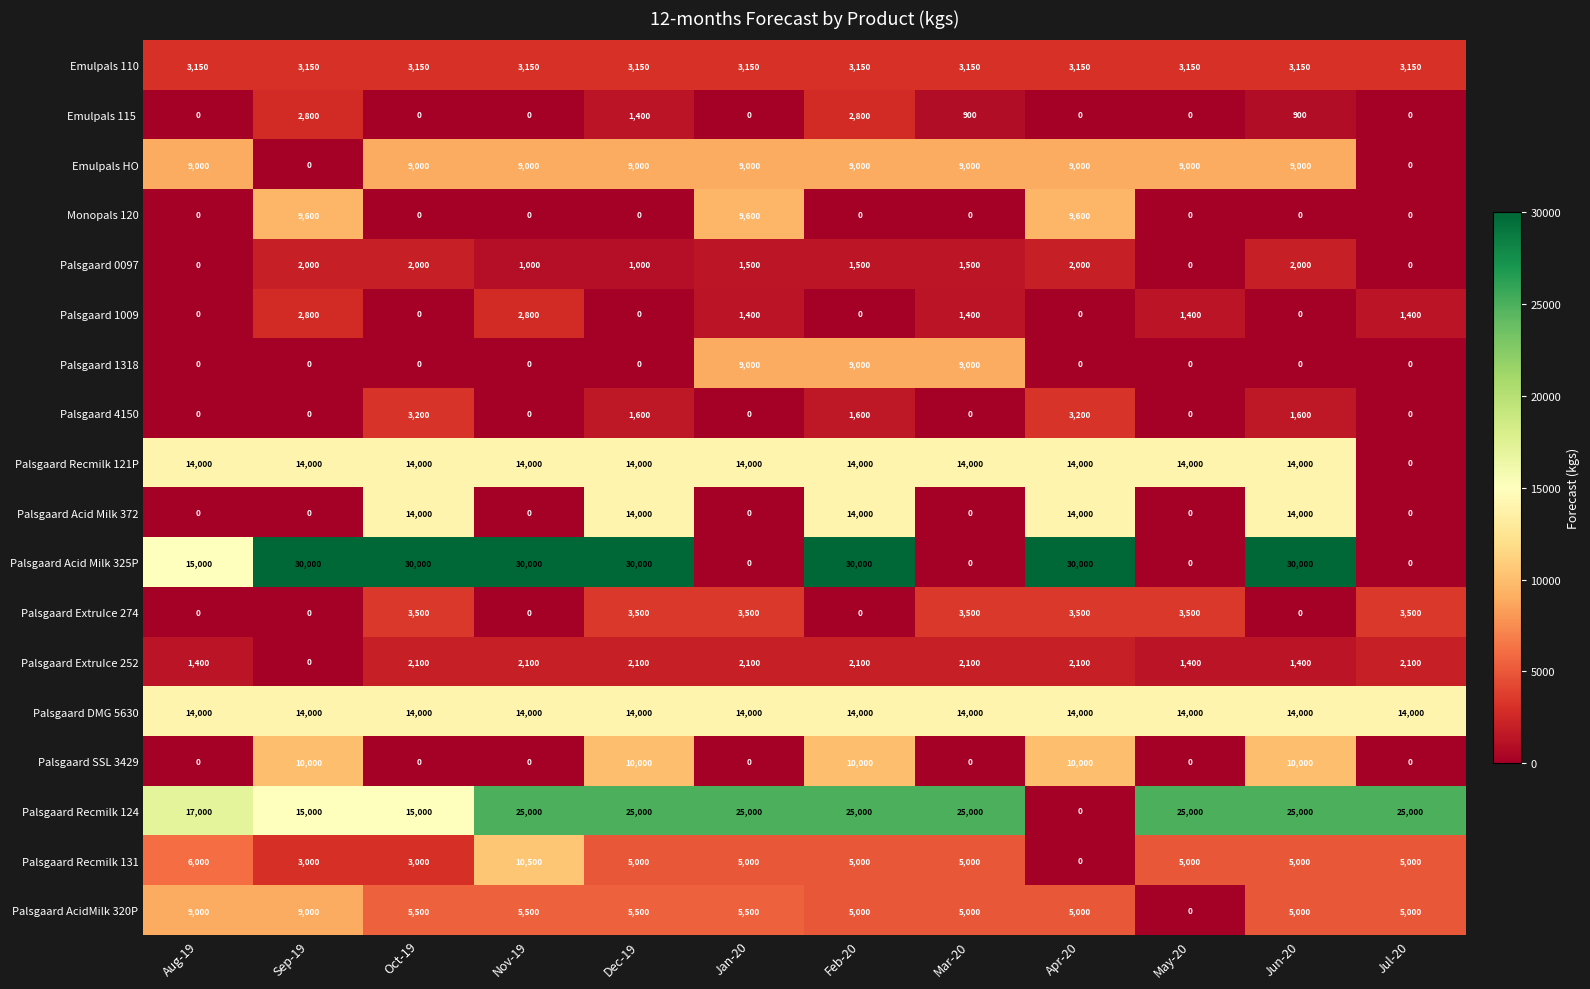

The Palsgaard ExtruIce 274 series shows 0 at Feb-20. True or false?

True